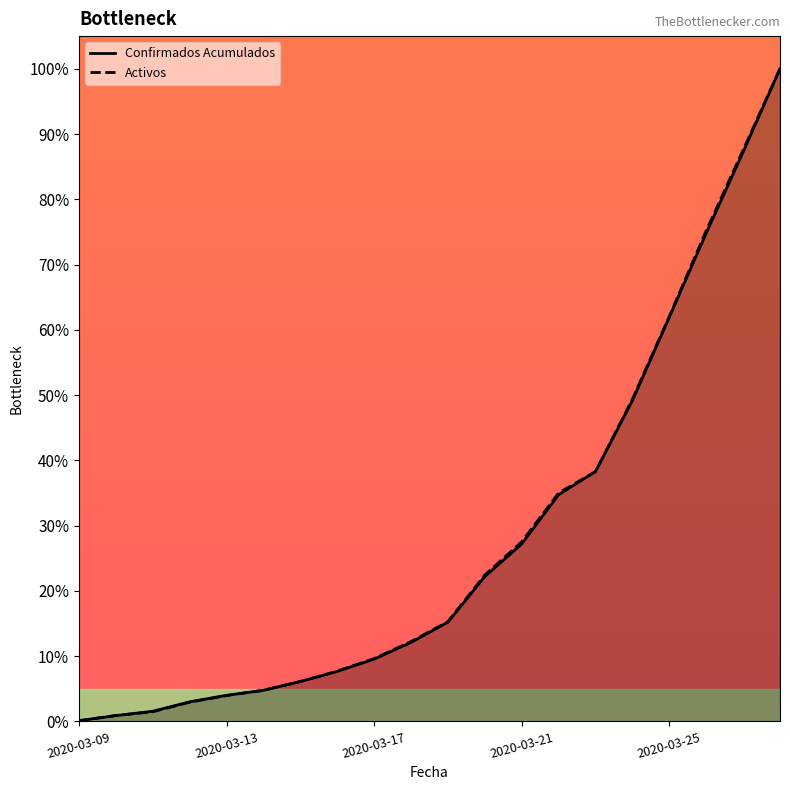

Which series changed the most between 9 and 11?

Activos